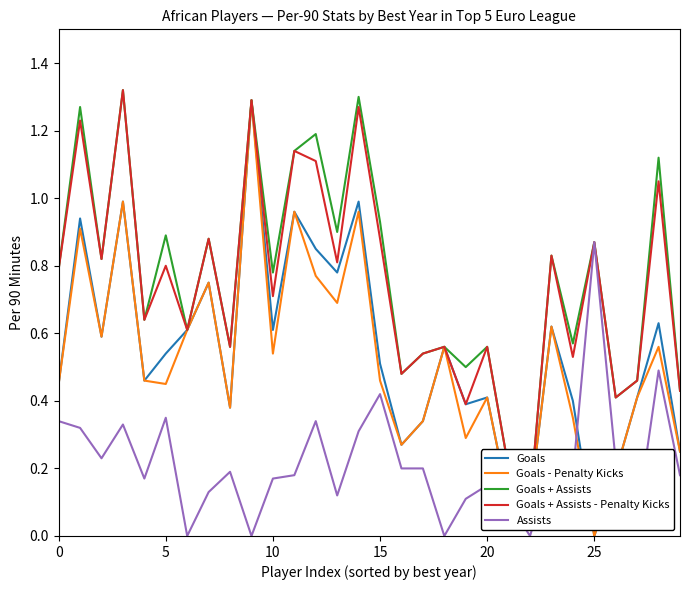

At which label does Goals reach its minimum?

25